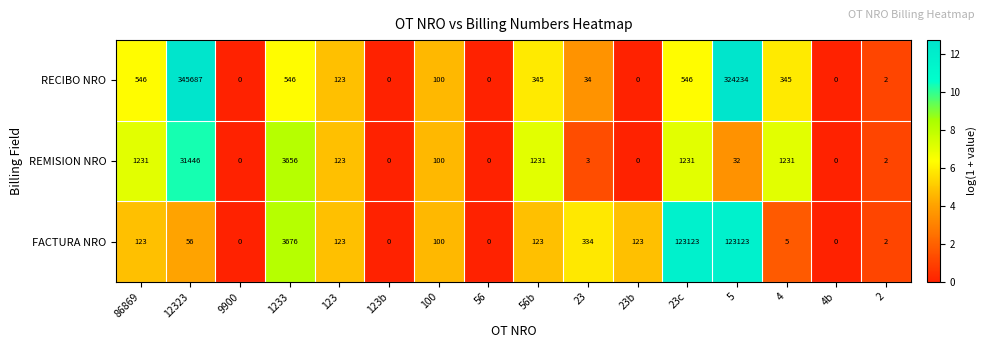

What is the difference between the second highest and minimum values in the REMISION NRO series?

3656